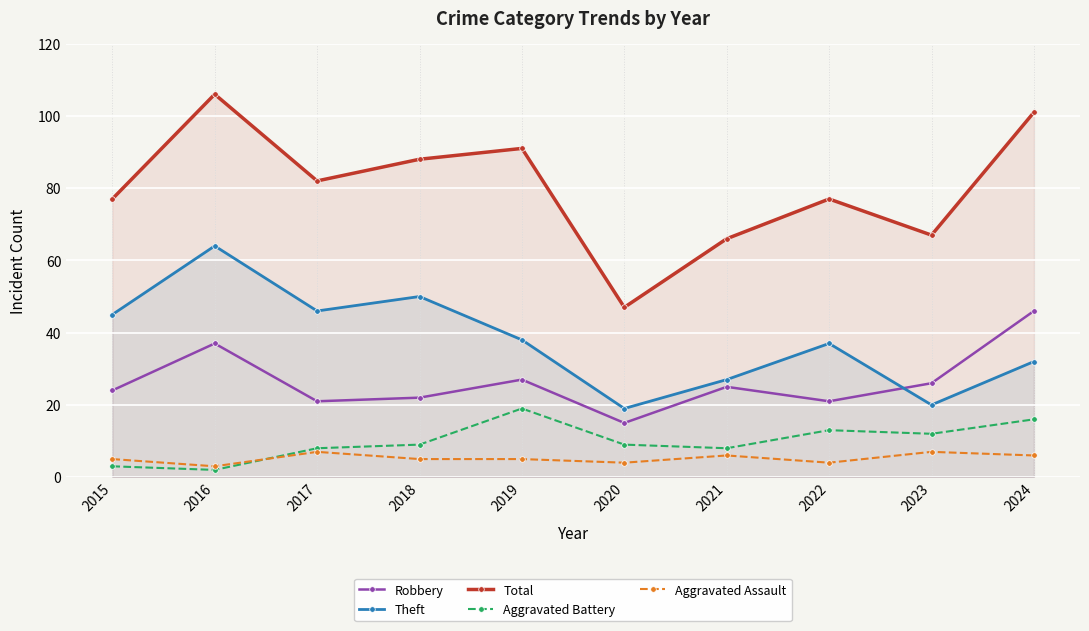

What is the maximum value for Aggravated Assault?

7